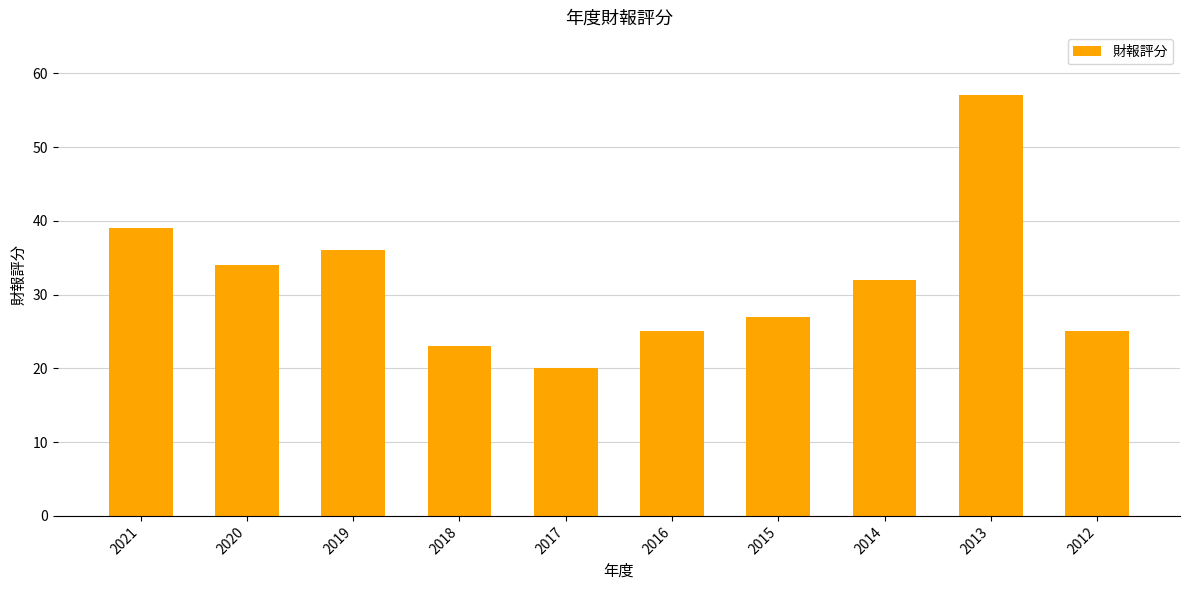

Which has a higher value, 2021 or 2019?

2021